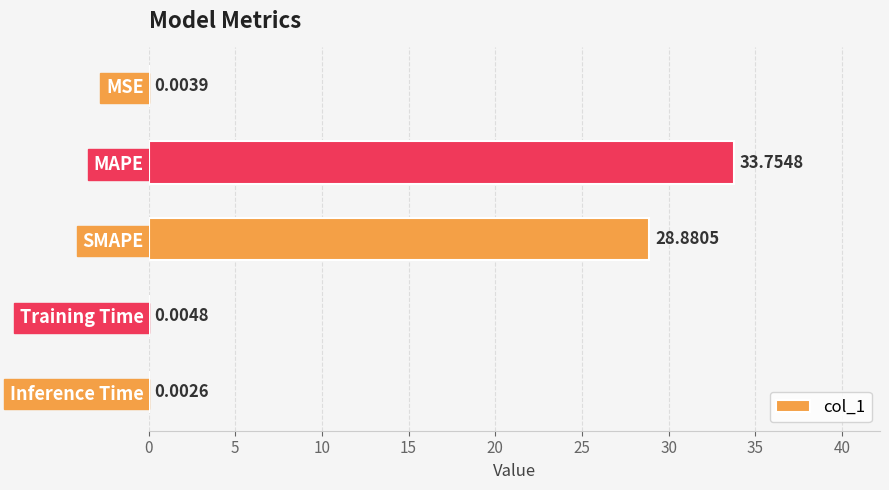

What is the maximum value shown in the chart?

33.8